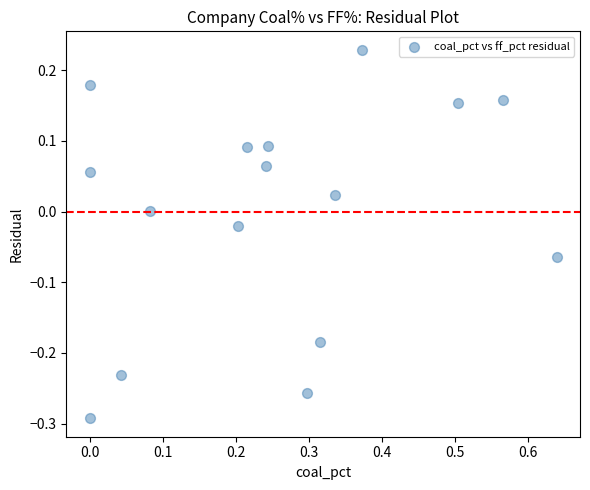

What is the range of X values (max minus min)?

0.6